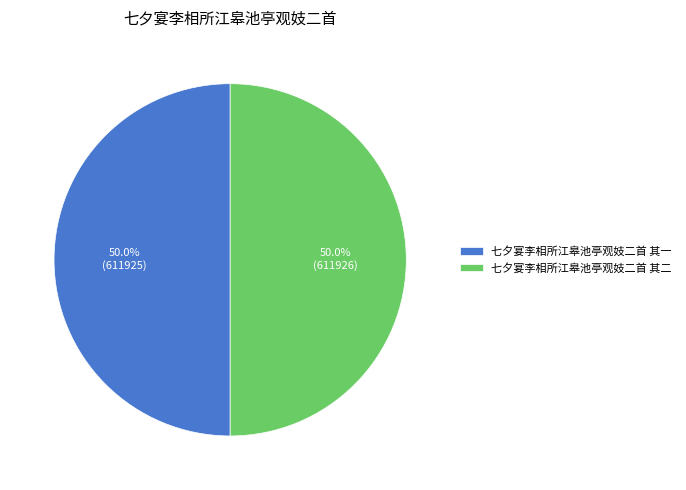

How many slices are in this pie chart?

2